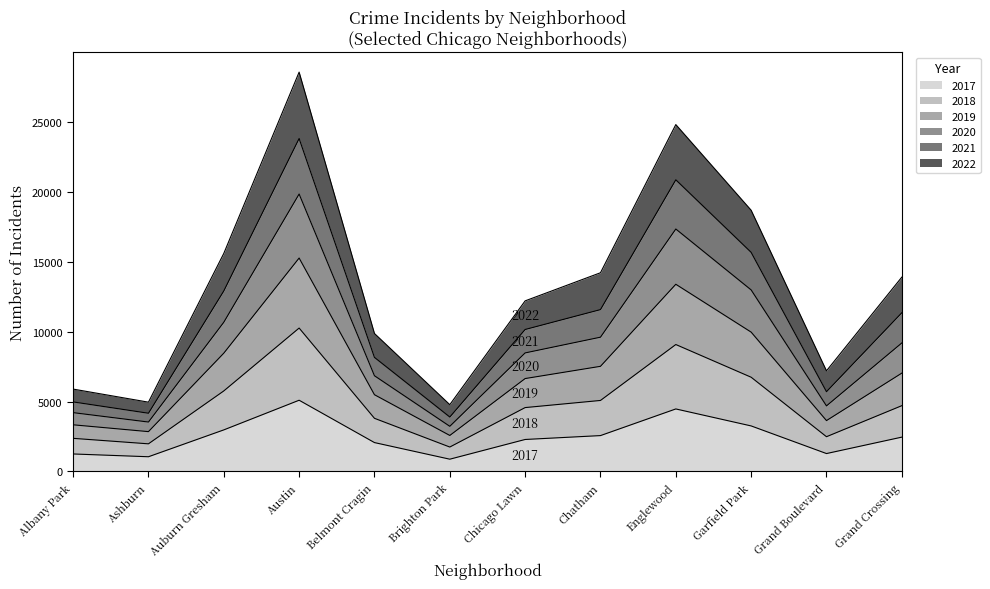

Does the chart display data point markers on the line(s)?

No